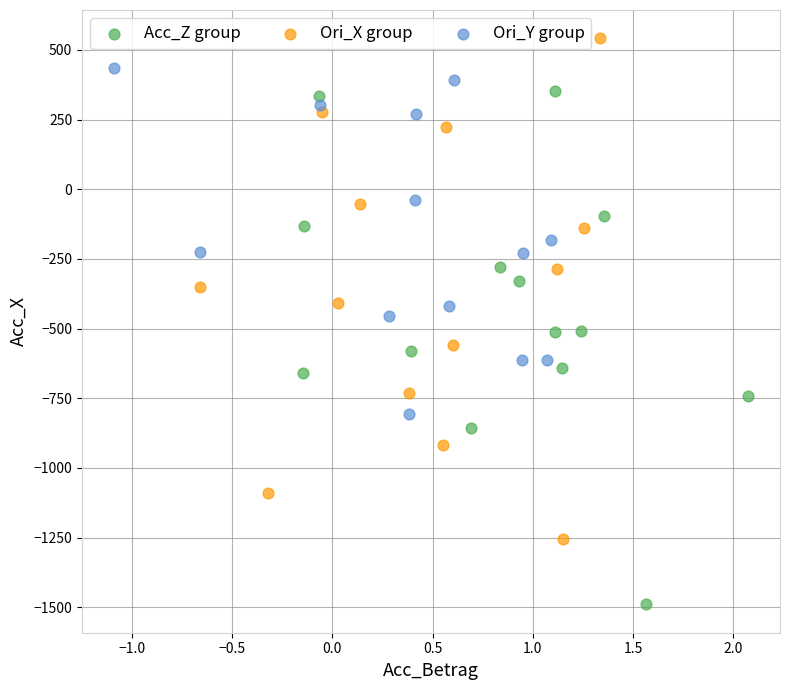

Which series has the largest Y range (max minus min)?

Acc_Z group